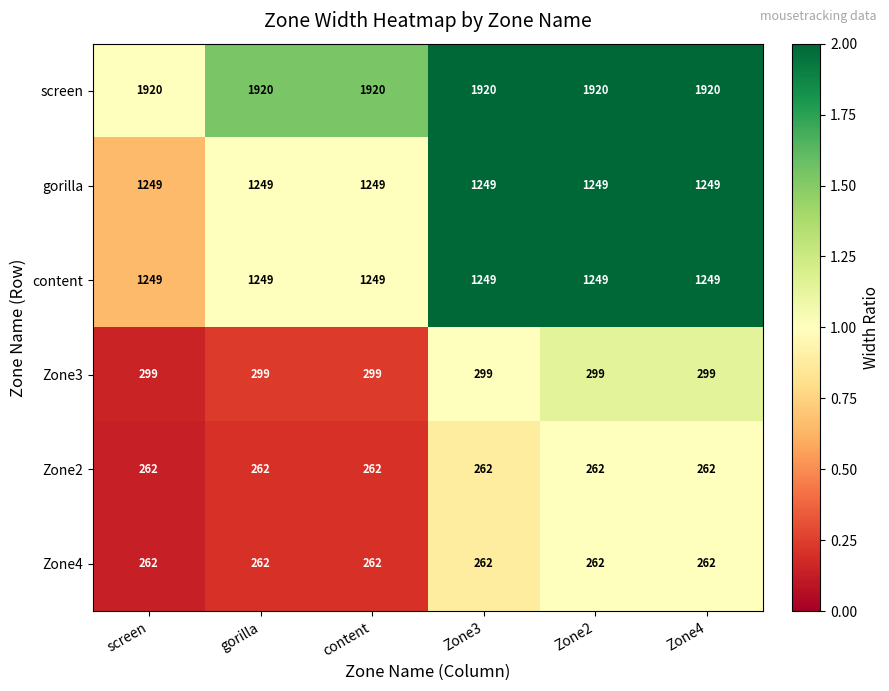

Is the value of screen at Zone4 greater than the value of Zone3 at Zone2?

Yes